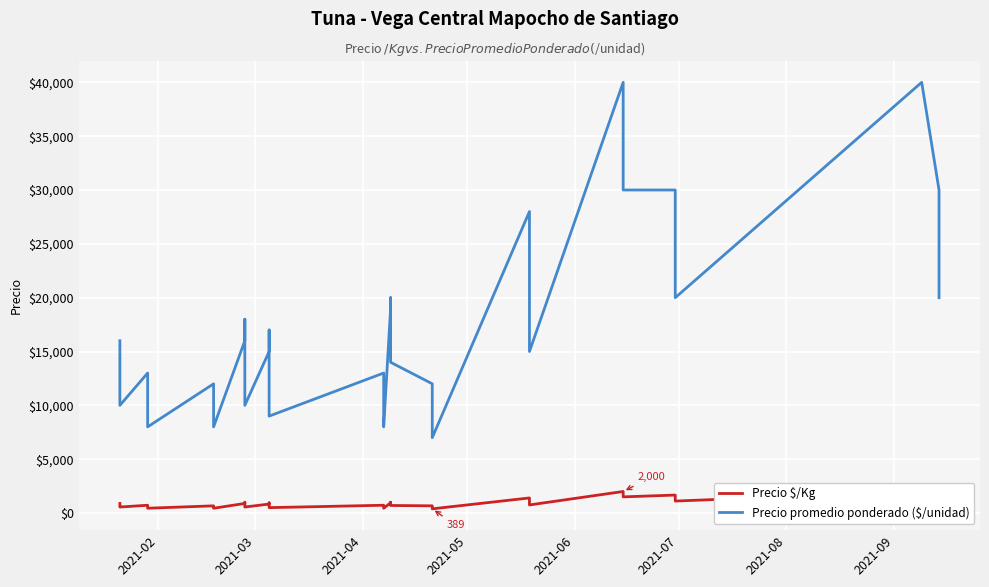

True or false: Precio promedio ponderado ($/unidad) and Precio $/Kg cross at least once.

False